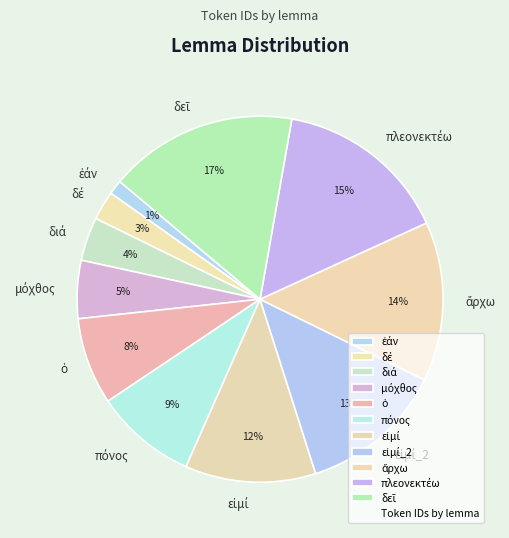

Is there any slice that represents more than half of the pie?

No